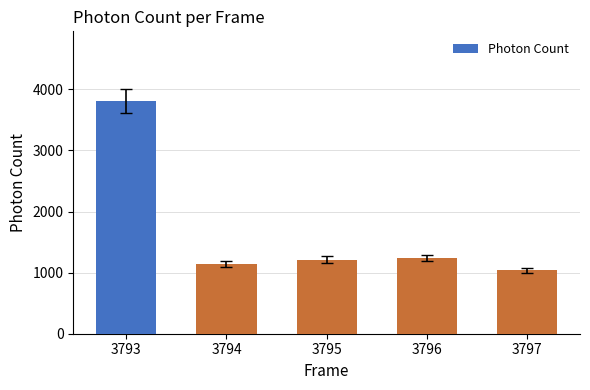

The chart shows a value of 2148.0 at 3793. True or false?

False